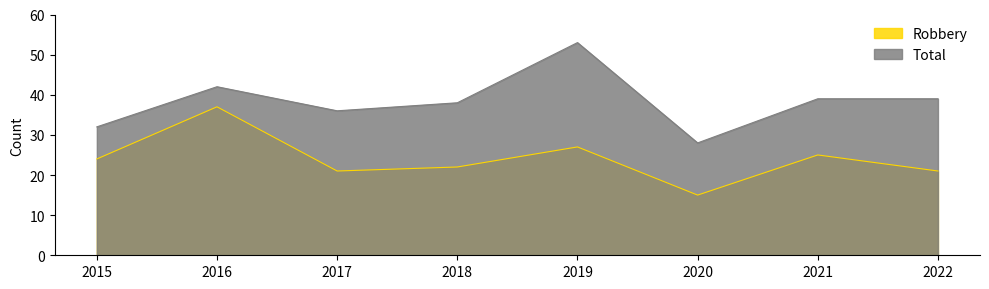

What is the difference between the maximum and second lowest values in the Robbery series?

16